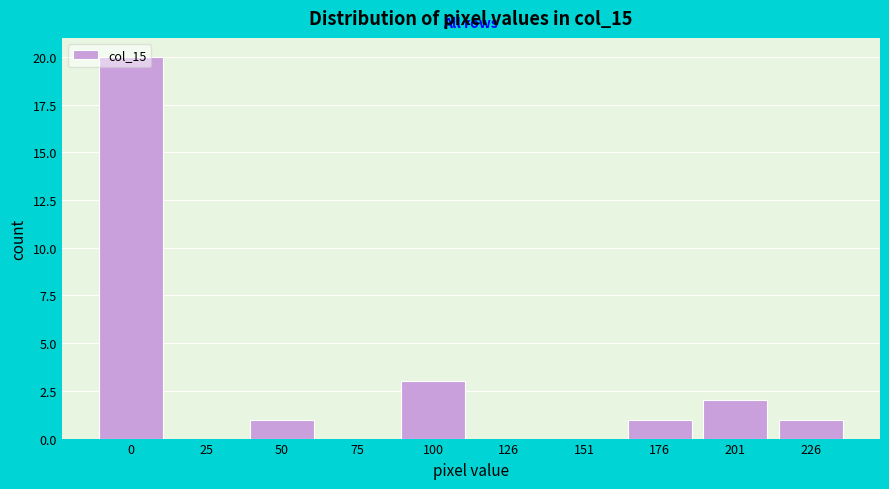

True or false: the data shows 20 at 0.

True